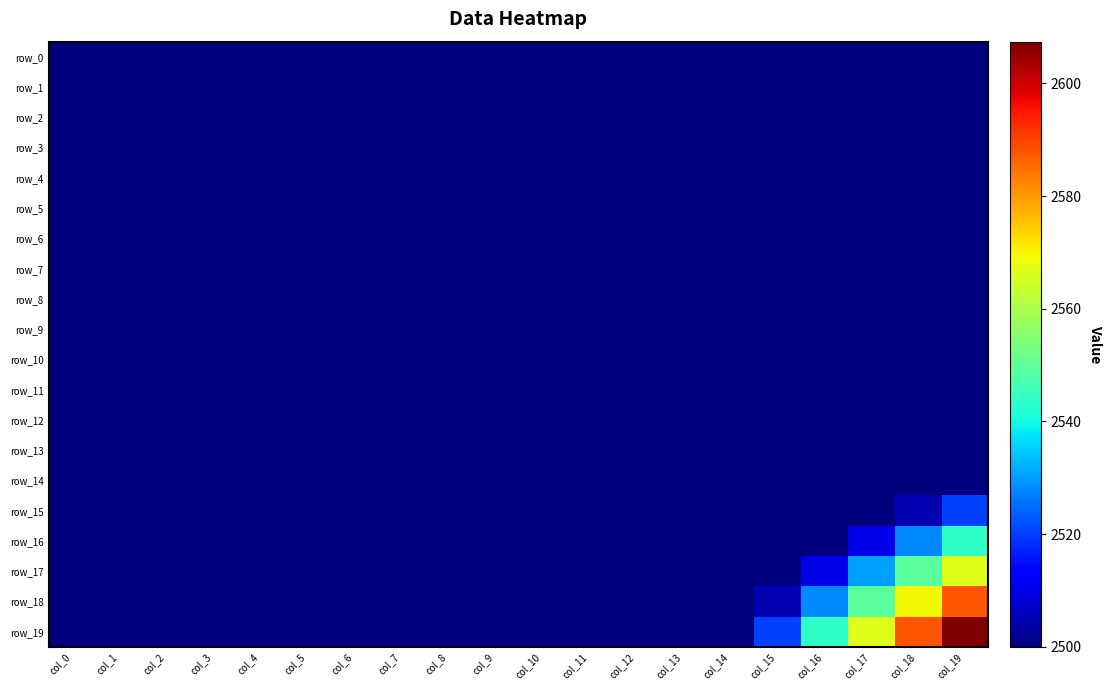

Which series has the largest total across all categories?

row_19